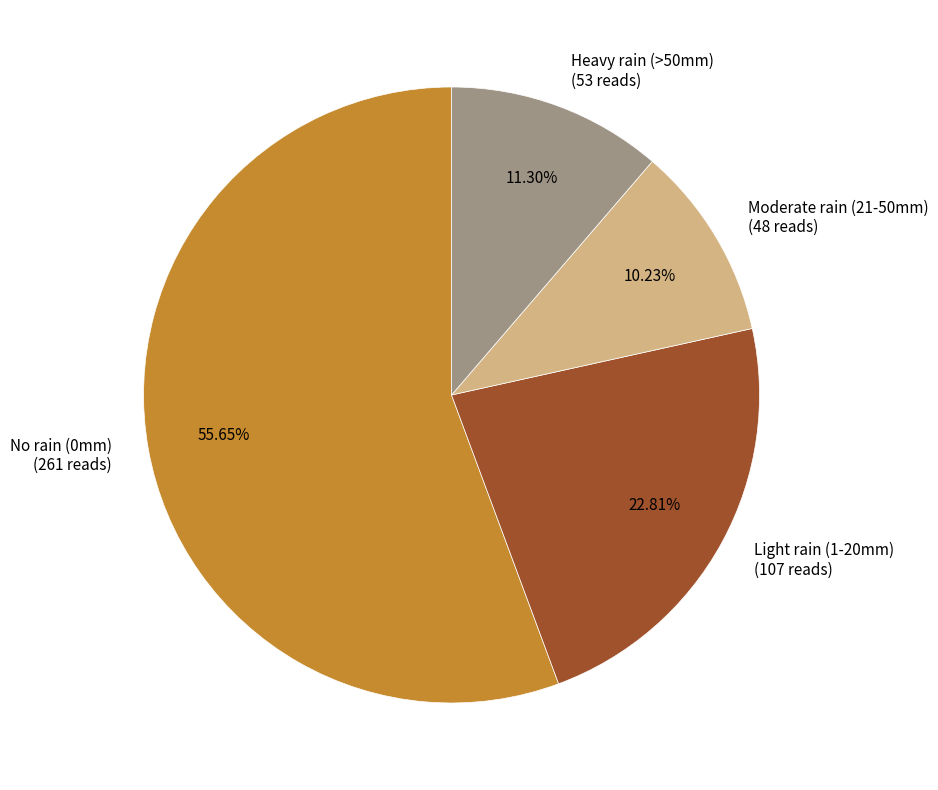

Rank the categories by value from highest to lowest.

No rain (0mm), Light rain (1-20mm), Heavy rain (>50mm), Moderate rain (21-50mm)